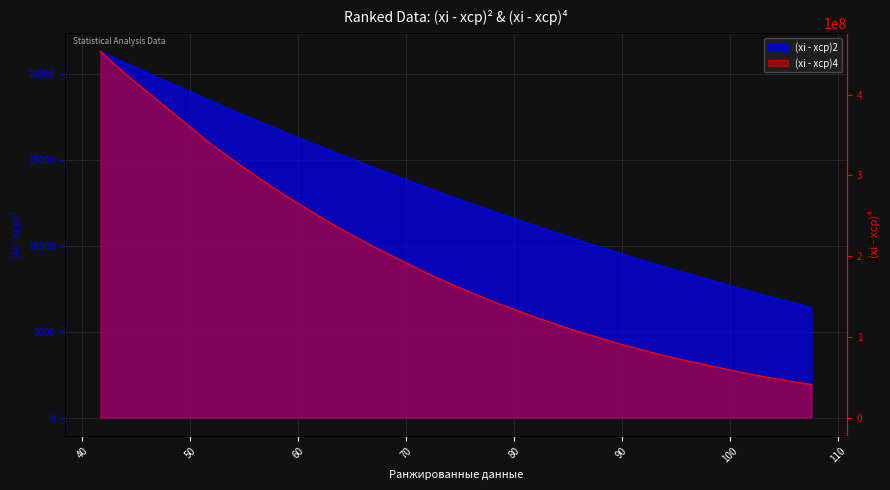

Which label corresponds to the smallest value in the chart?

107.5885